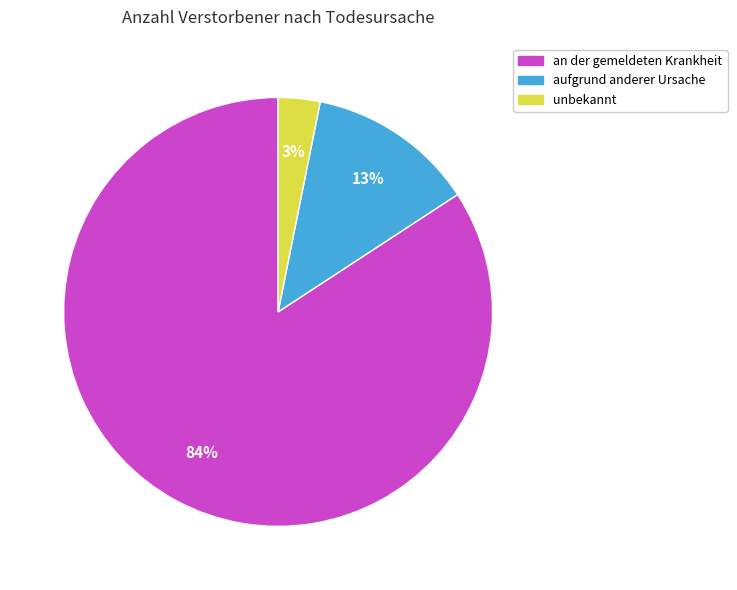

Is it true that an der gemeldeten Krankheit is 84% of the pie?

True